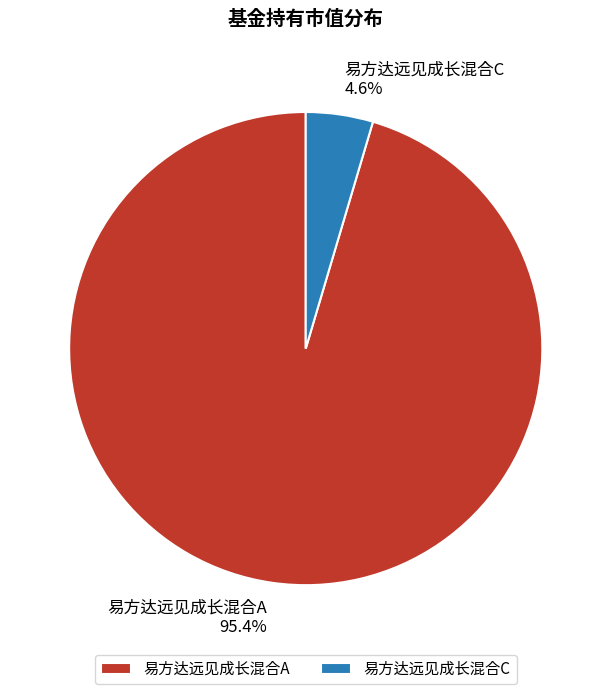

Is the sum of 易方达远见成长混合C and 易方达远见成长混合A greater than half?

Yes